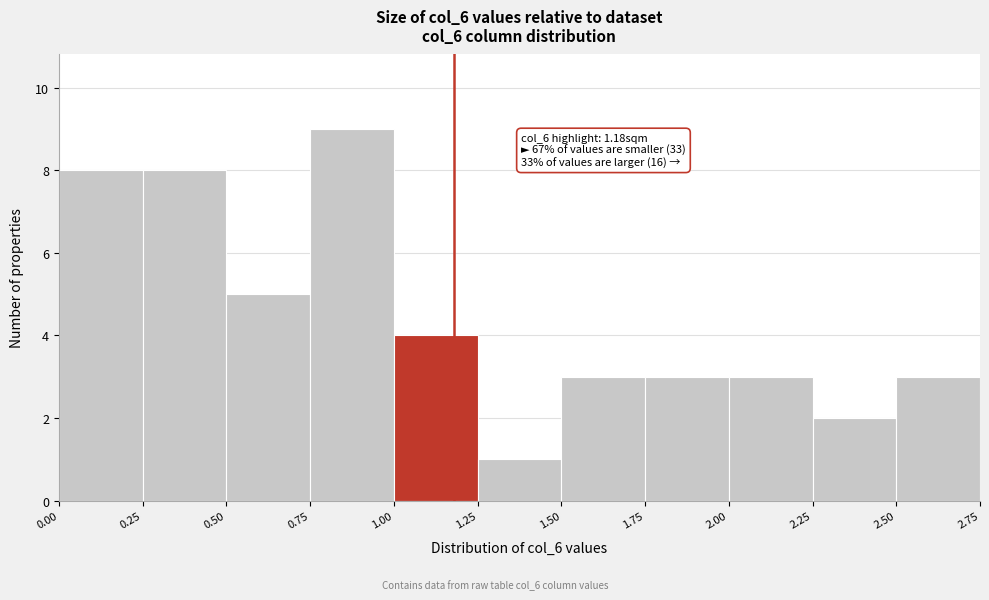

Over which range of the x-axis is the bar tallest?

0.75 to 1.00